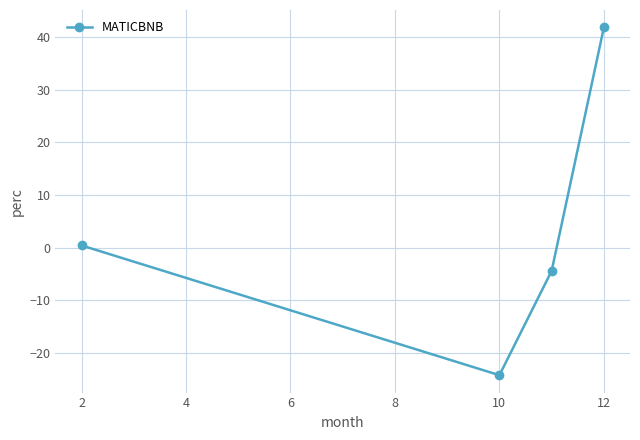

What is the value of the 2nd point from the left?

-24.3